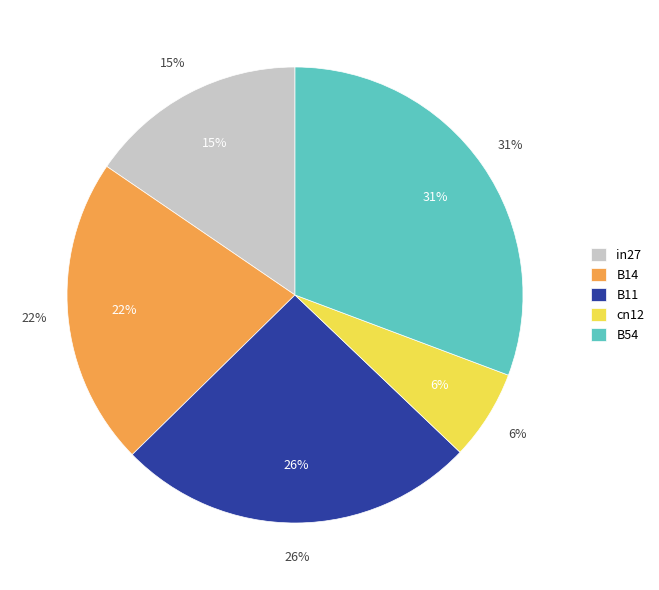

What portion of the pie excludes B14?

78.1%